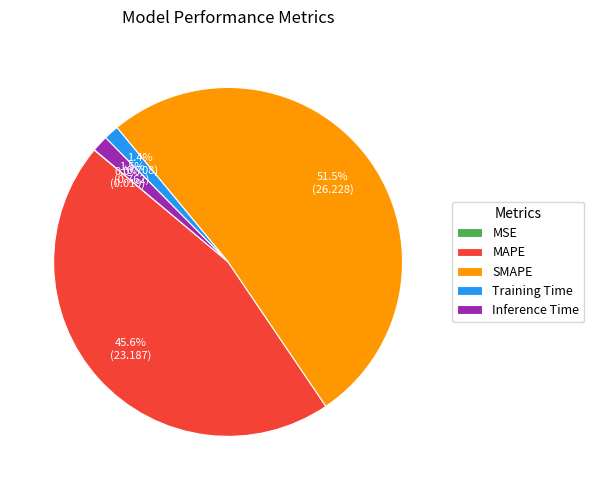

Combined, what portion of the pie is Training Time and Inference Time?

2.9%